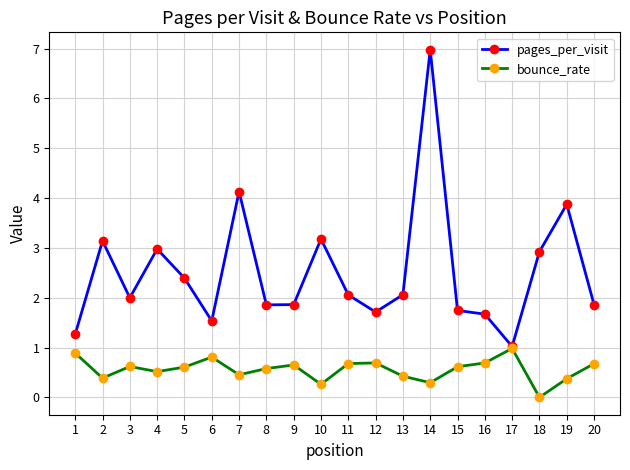

In bounce_rate, how many points are lower than both neighbors (excluding endpoints)?

6